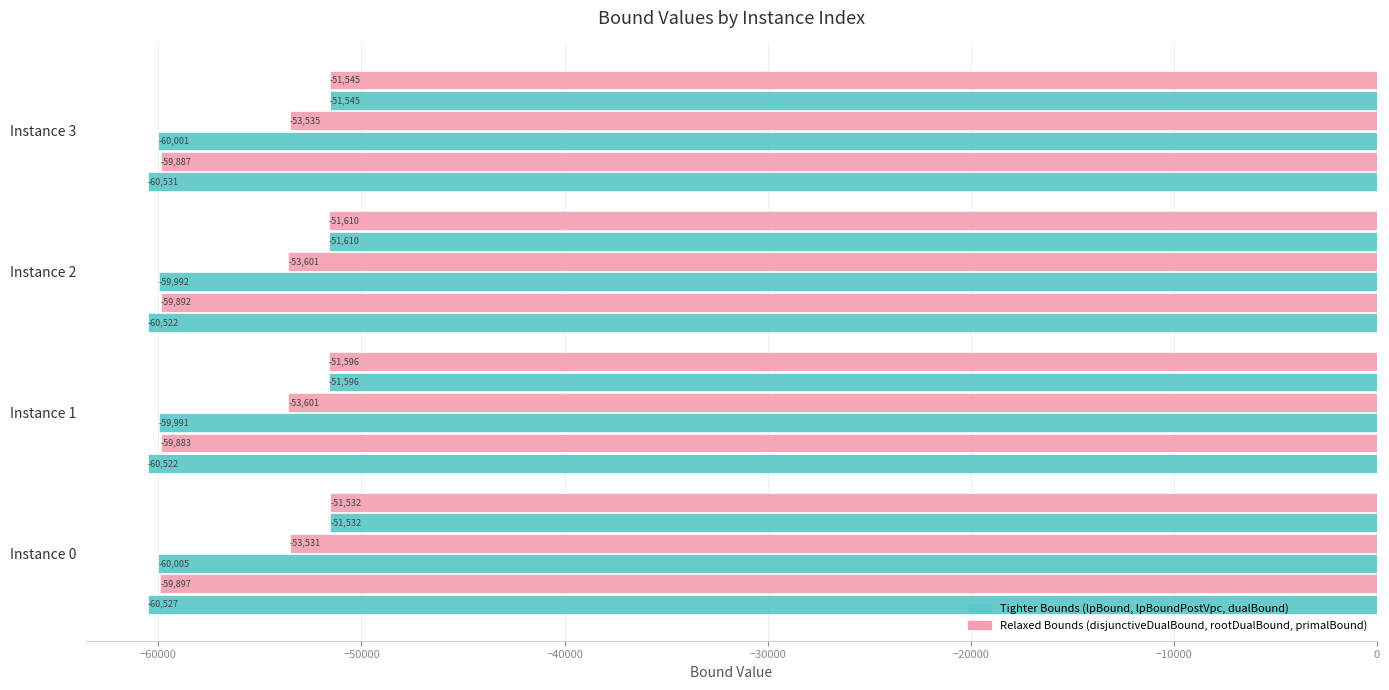

Count the number of categories in the chart.

4